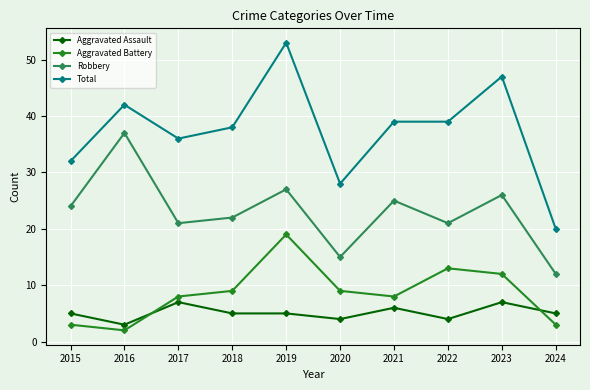

True or false: Aggravated Assault has more than 2 interior local peaks.

True